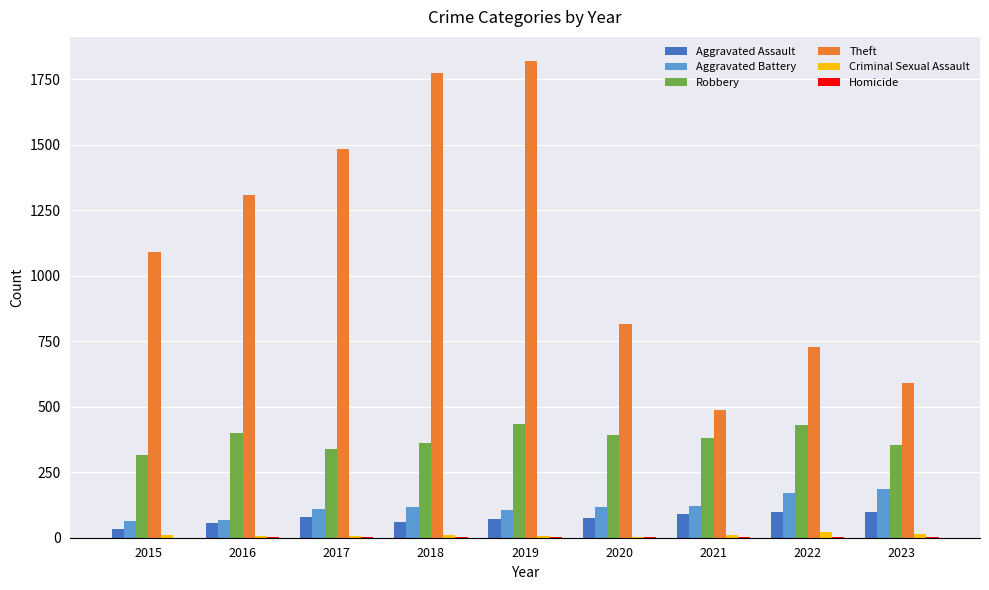

Which series changed the most between 2020 and 2023?

Theft